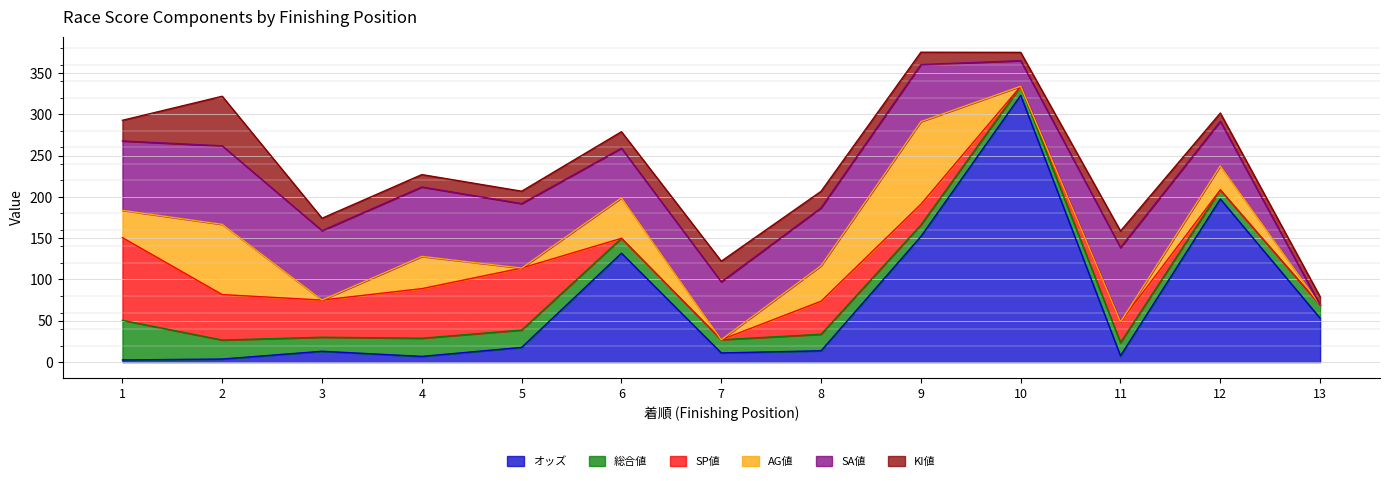

At 12, list the series in order from smallest to largest.

SP値, KI値, 総合値, AG値, SA値, オッズ